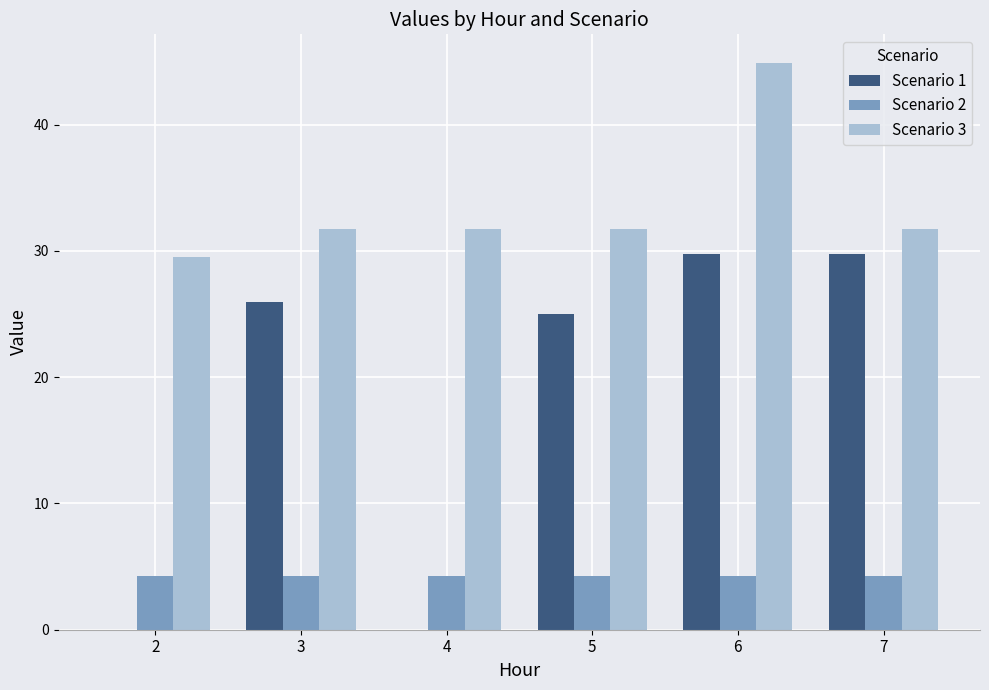

Where is Scenario 1 nearest to the value 14?

5